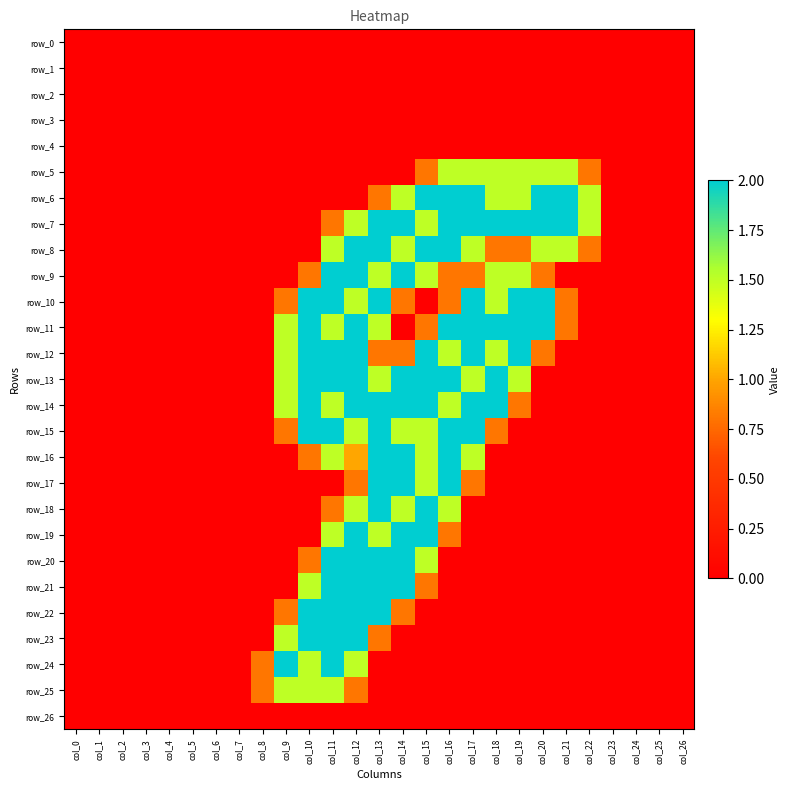

True or false: row_19 has a value of 2.0 at col_15.

True